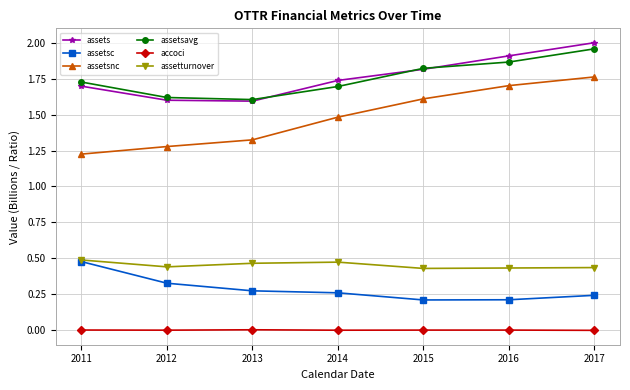

True or false: assetturnover and assetsnc intersect in this chart.

False